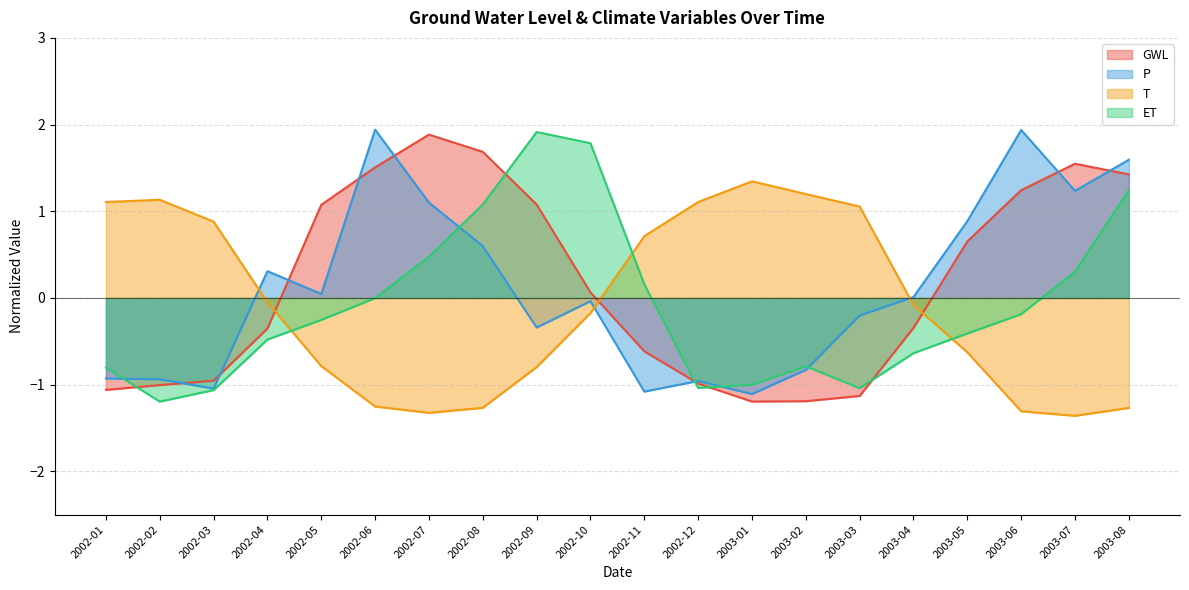

Where is P nearest to the value 0?

2003-04